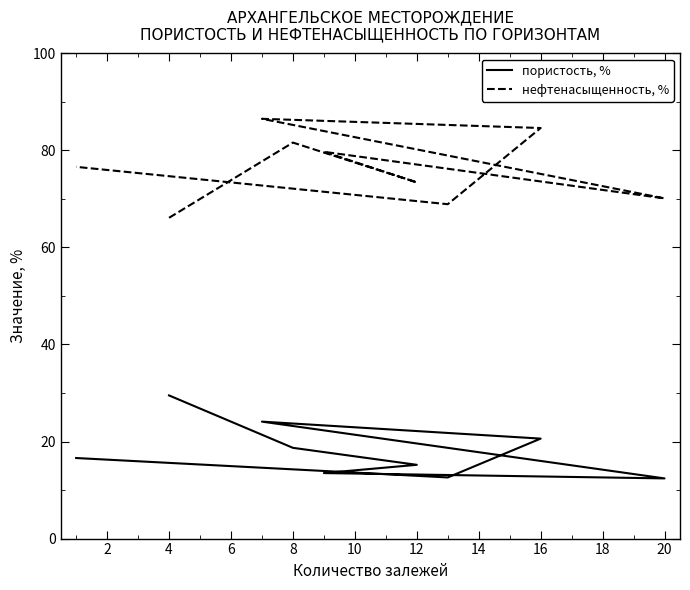

What is the difference between the пористость, % values at 2 and 14?

6.1